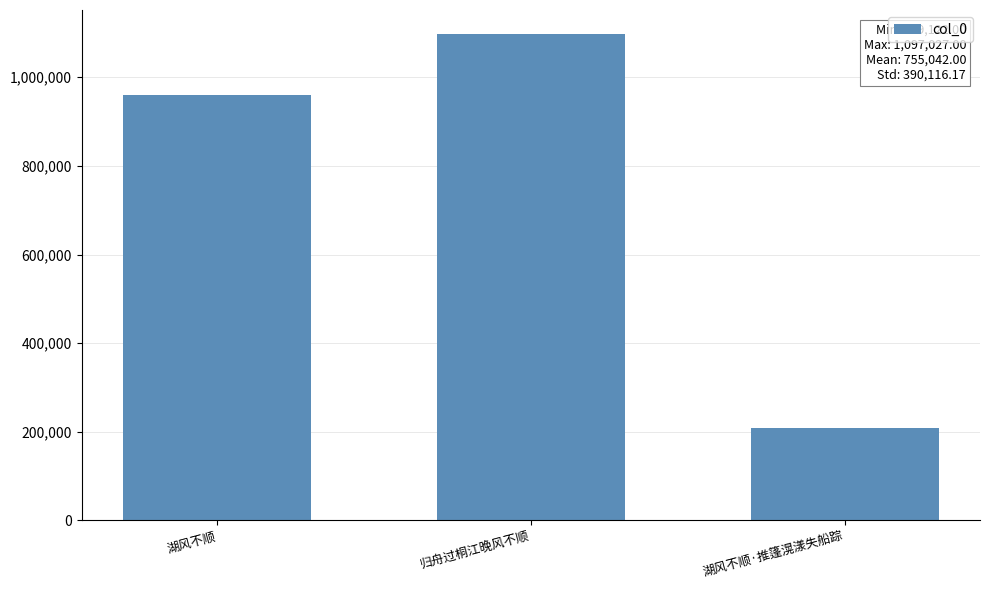

Where is the data nearest to the value 653074?

湖风不顺